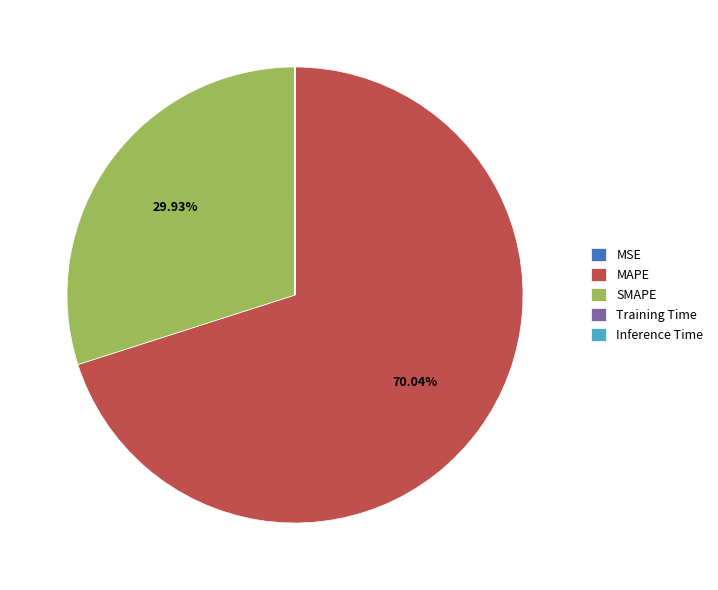

Does MAPE account for over 50% of the chart?

Yes